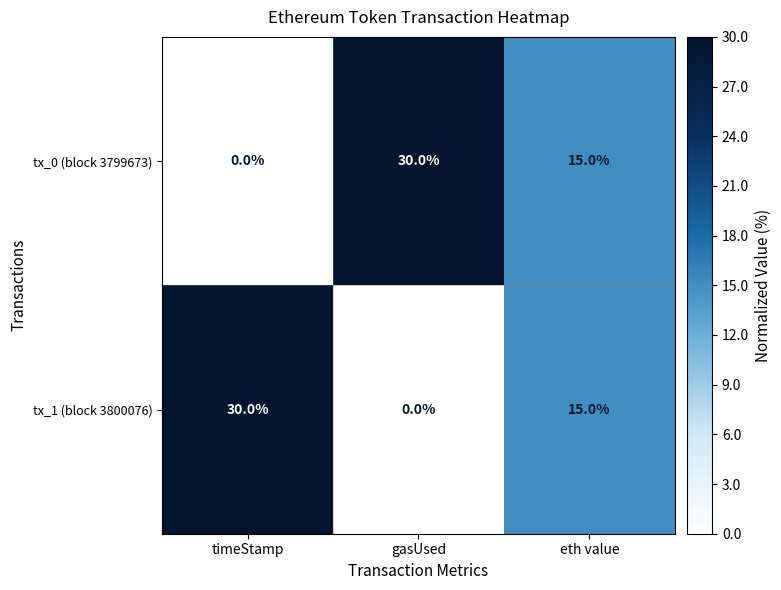

Count the number of data series in this chart.

2